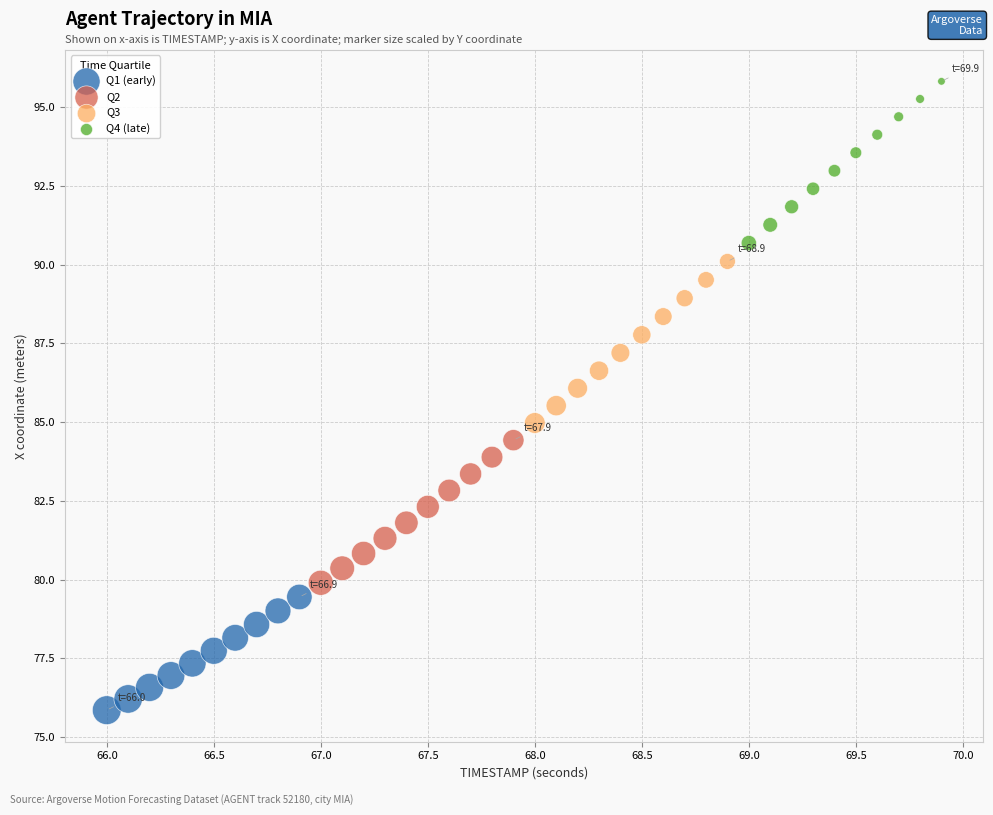

Which series contains the lowest Y value?

Q1 (early)